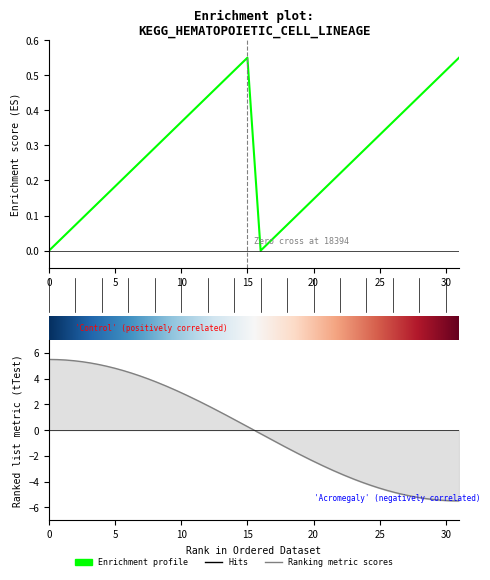

Reading right to left, list all the values displayed in this chart.

31=0.6	30=0.5	29=0.5	28=0.4	27=0.4	26=0.4	25=0.3	24=0.3	23=0.3	22=0.2	21=0.2	20=0.1	19=0.1	18=0.1	17=0.0	16=0.0	15=0.6	14=0.5	13=0.5	12=0.4	11=0.4	10=0.4	9=0.3	8=0.3	7=0.3	6=0.2	5=0.2	4=0.1	3=0.1	2=0.1	1=0.0	0=0.0